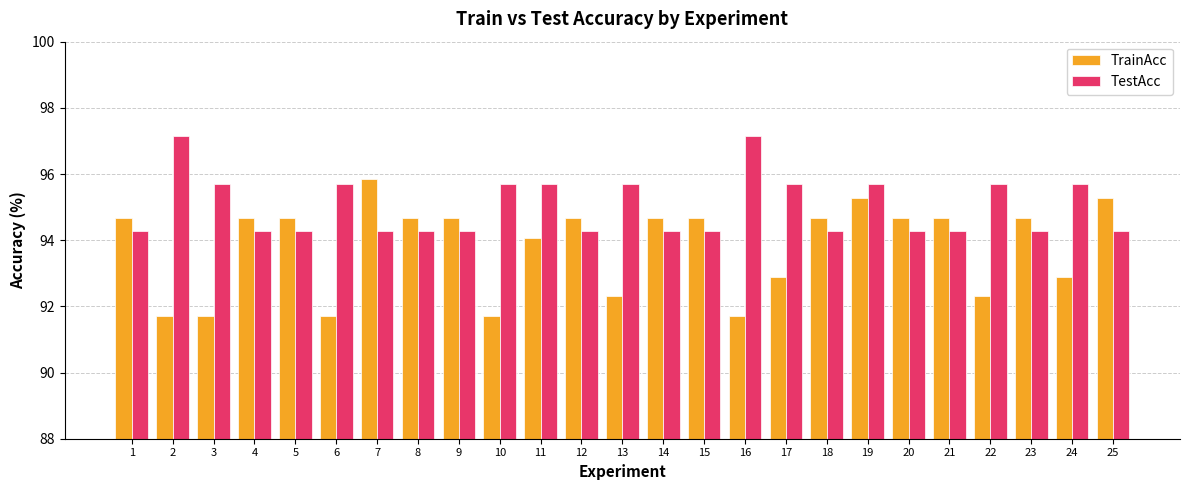

The value of TrainAcc at 11 is 167.3. True or false?

False